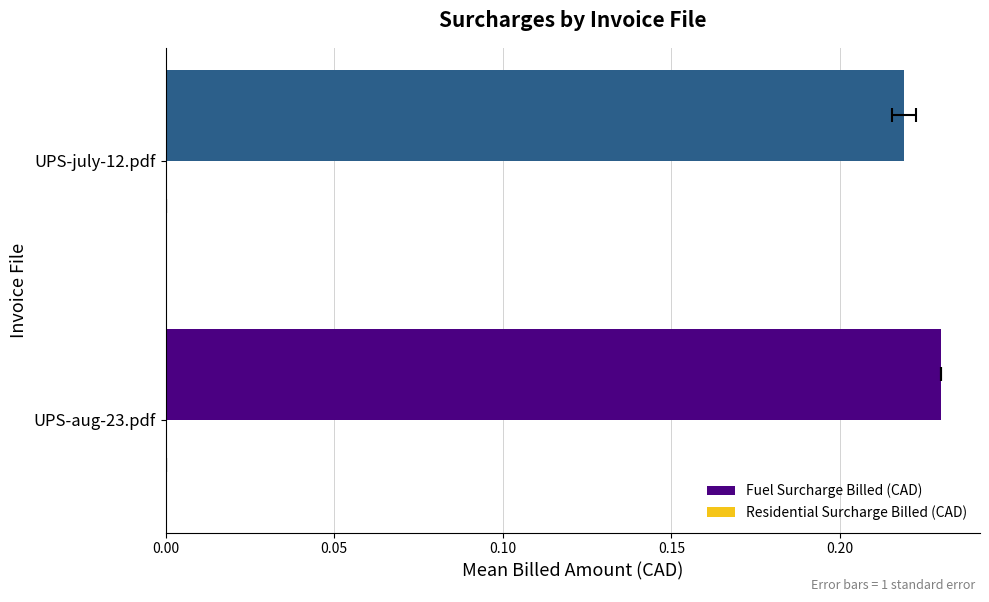

Reading left to right, transcribe all the data shown in this chart.

Fuel Surcharge Billed (CAD): 0.2	0.2
Residential Surcharge Billed (CAD): 0.3	0.3